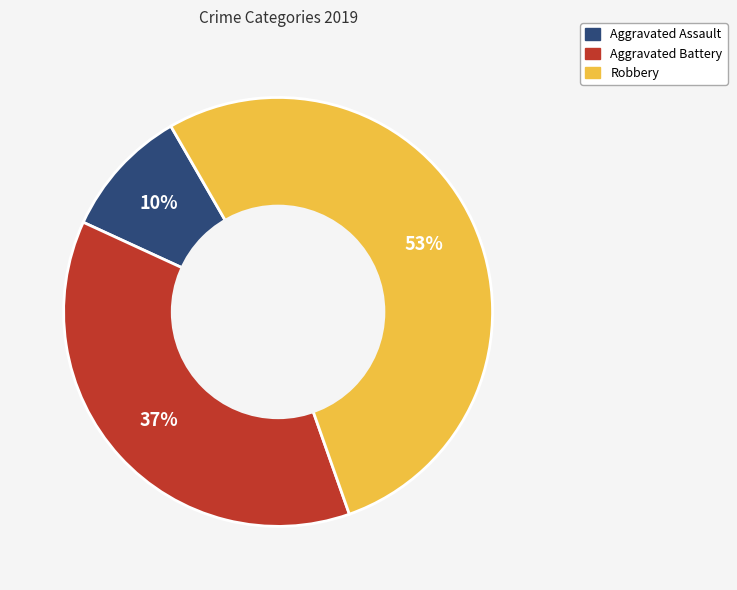

How many segments does this pie chart have?

3